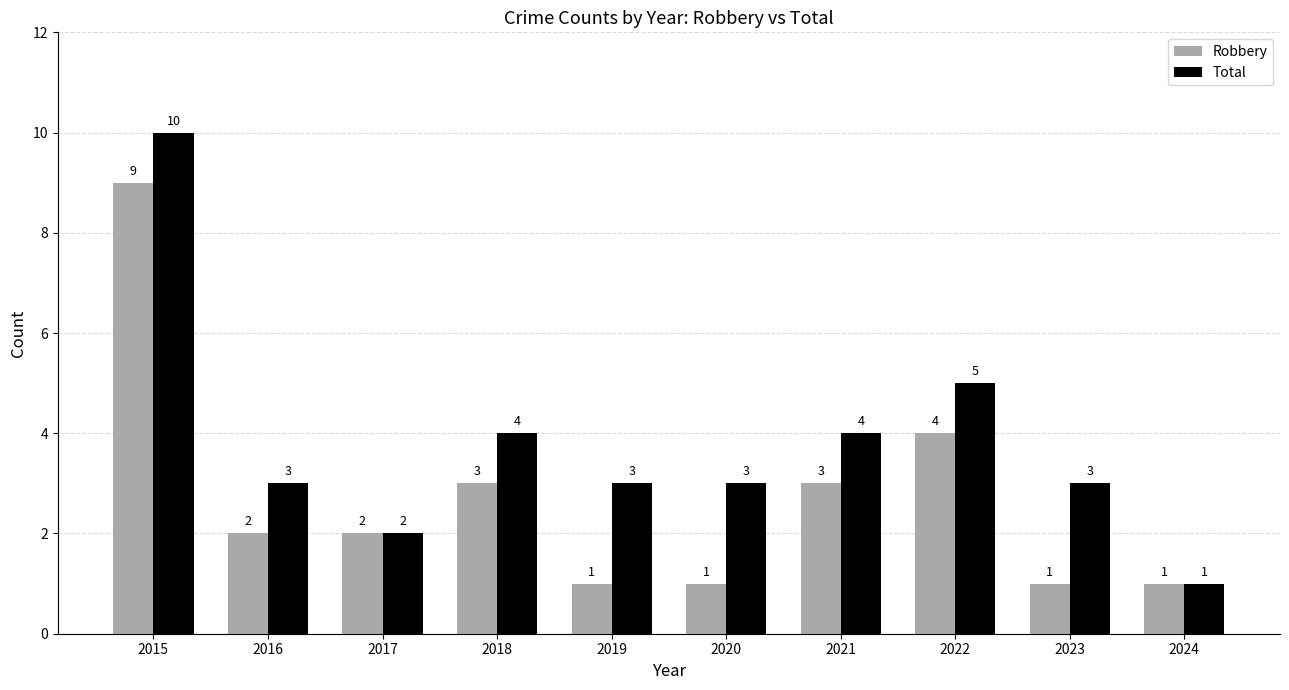

Count the number of data series in this chart.

2